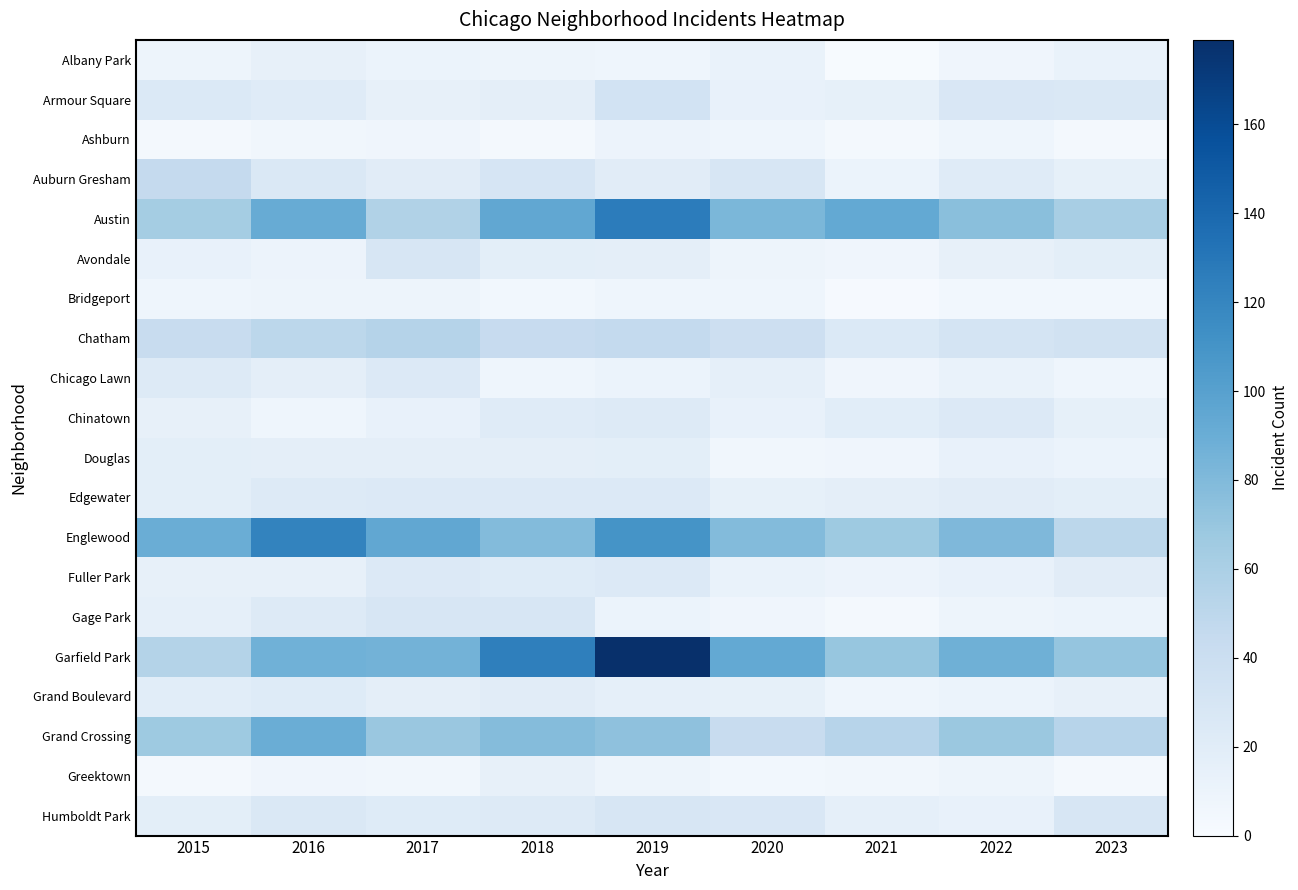

Rank the series by their maximum value, from lowest to highest.

Bridgeport, Ashburn, Albany Park, Greektown, Douglas, Grand Boulevard, Chicago Lawn, Chinatown, Edgewater, Fuller Park, Avondale, Gage Park, Humboldt Park, Armour Square, Auburn Gresham, Chatham, Grand Crossing, Englewood, Austin, Garfield Park